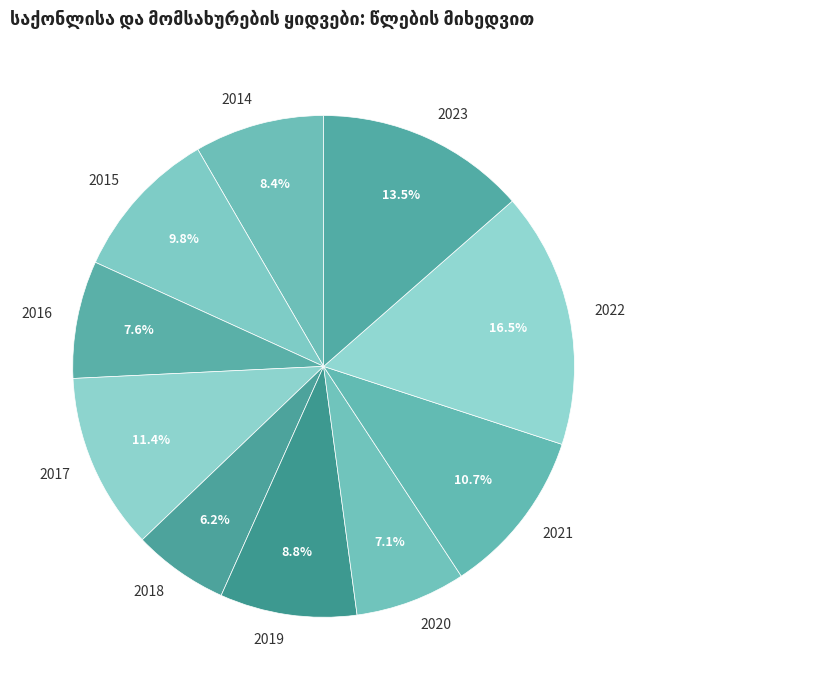

How many slices are in this pie chart?

10